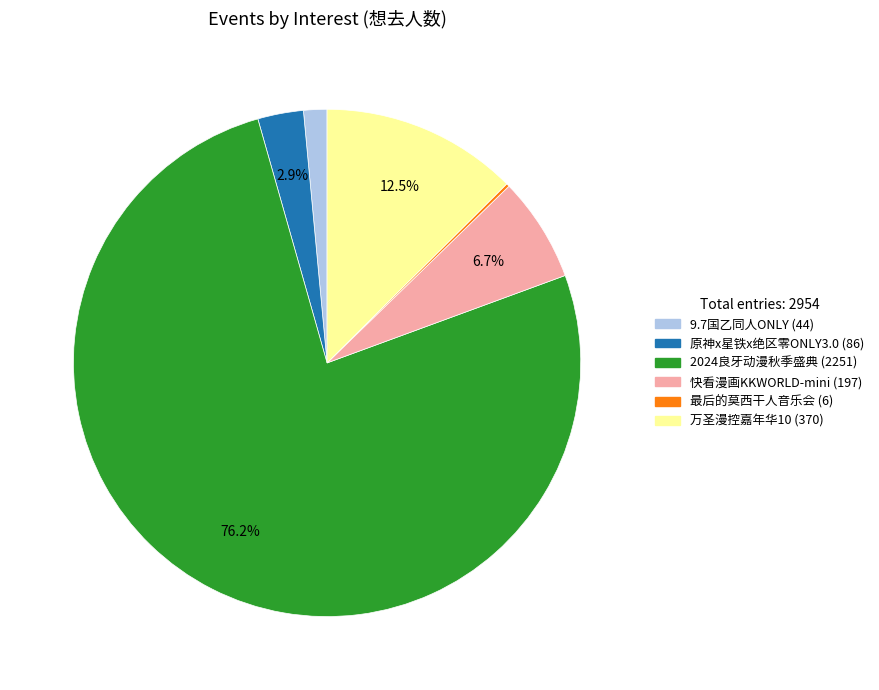

Is there any slice that represents more than half of the pie?

Yes